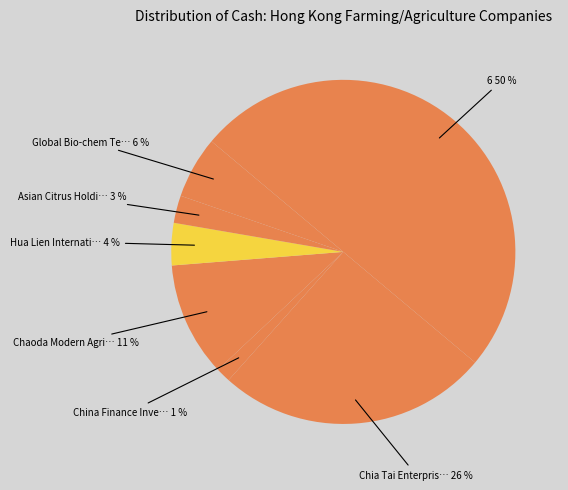

How many segments does this pie chart have?

7